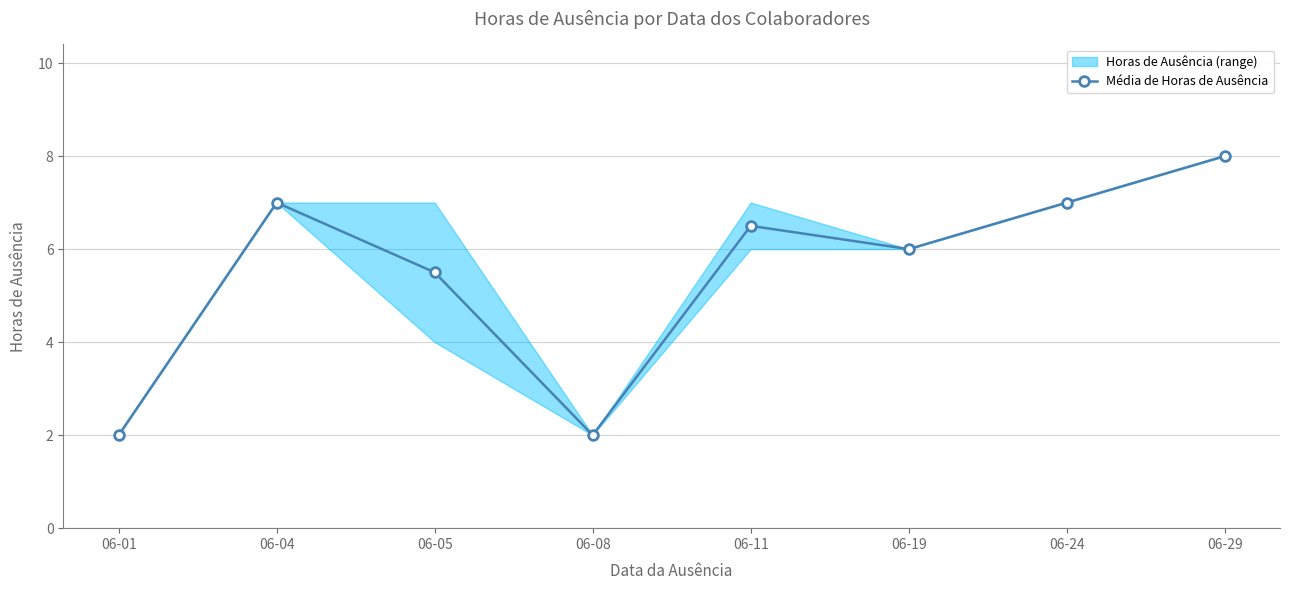

True or false: the data has more than 1 interior local peaks.

True